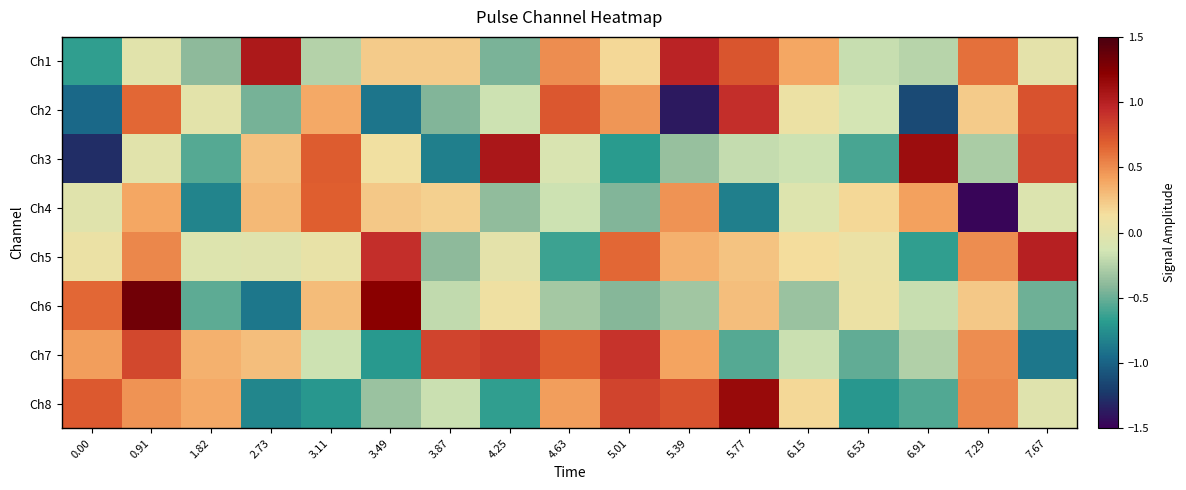

Which series has the widest spread of values?

Ch3